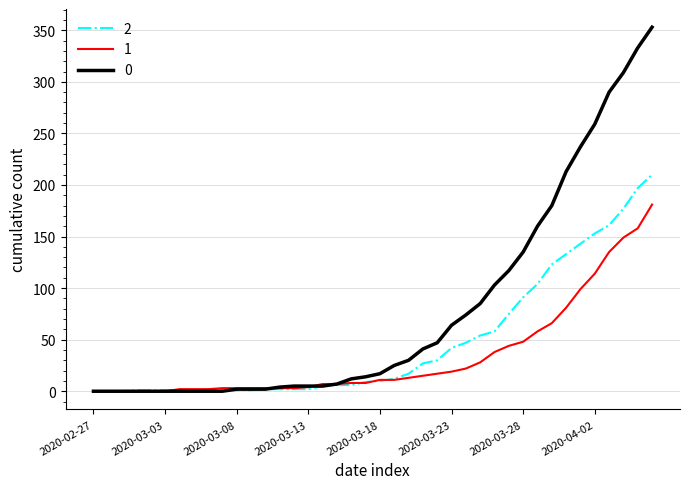

List the series in order of their peak value, lowest first.

1, 2, 0